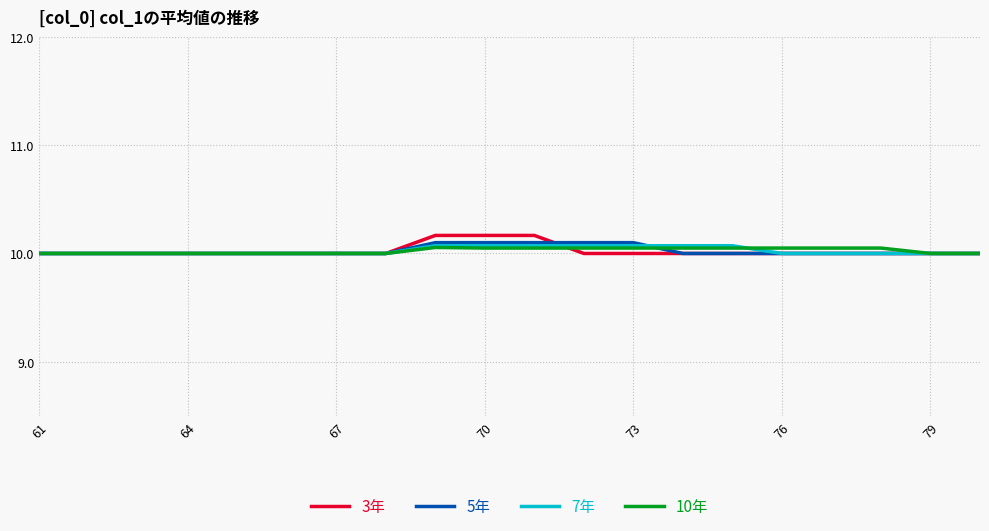

What is the lowest value of the 10年 series?

10.0